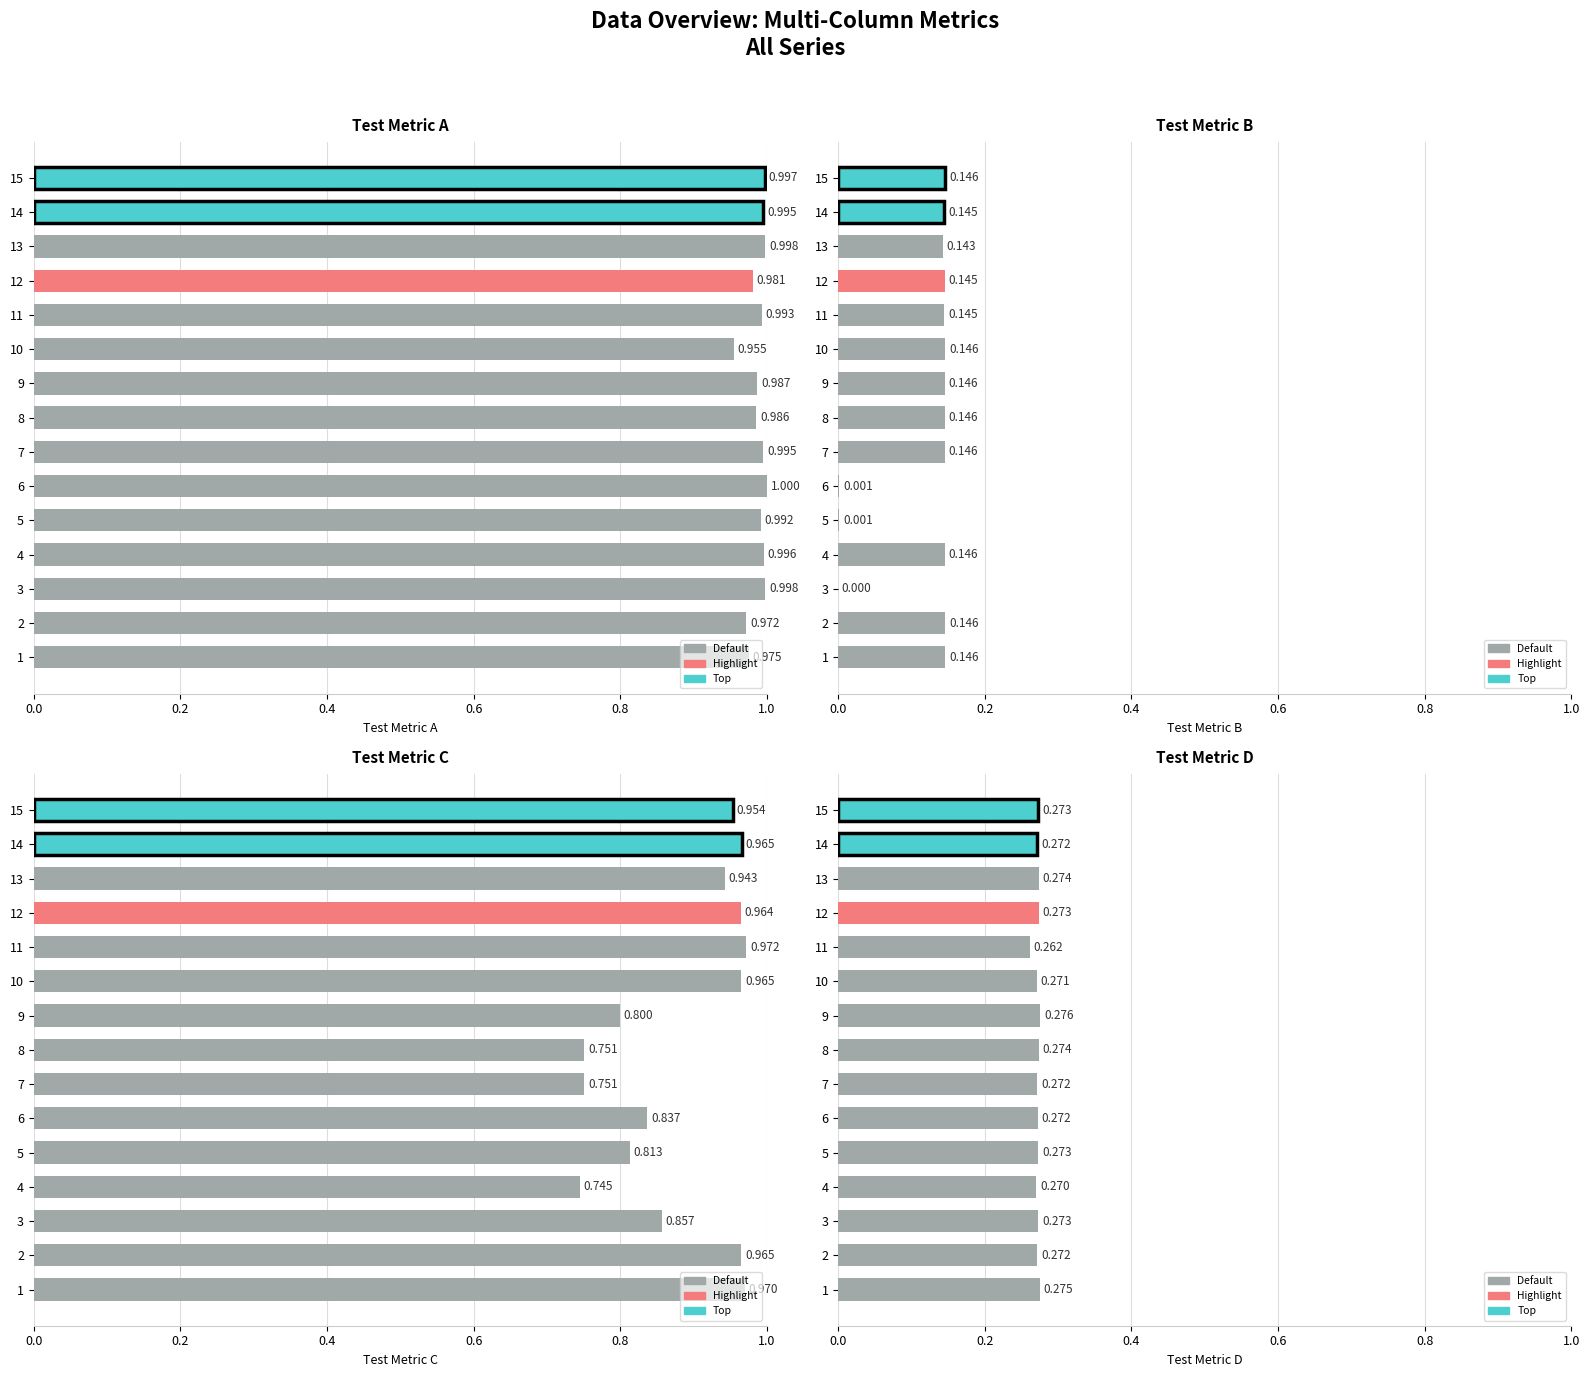

How many bars are there in each group?

4